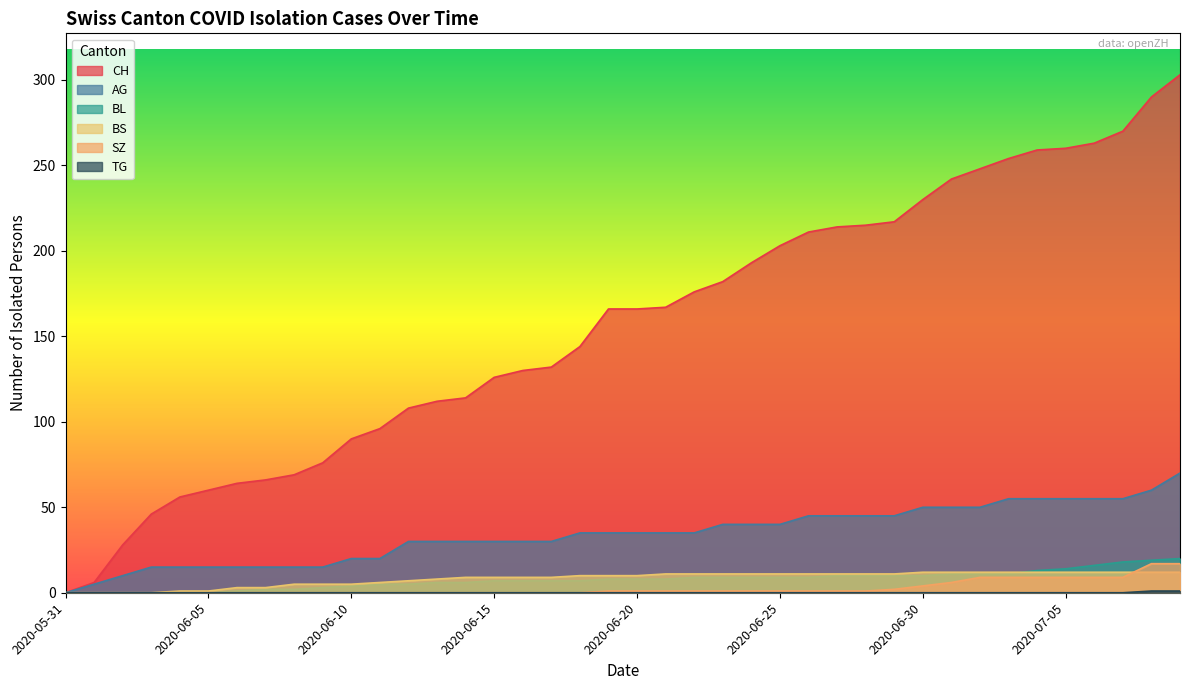

At how many categories does at least one series exceed 123?

25